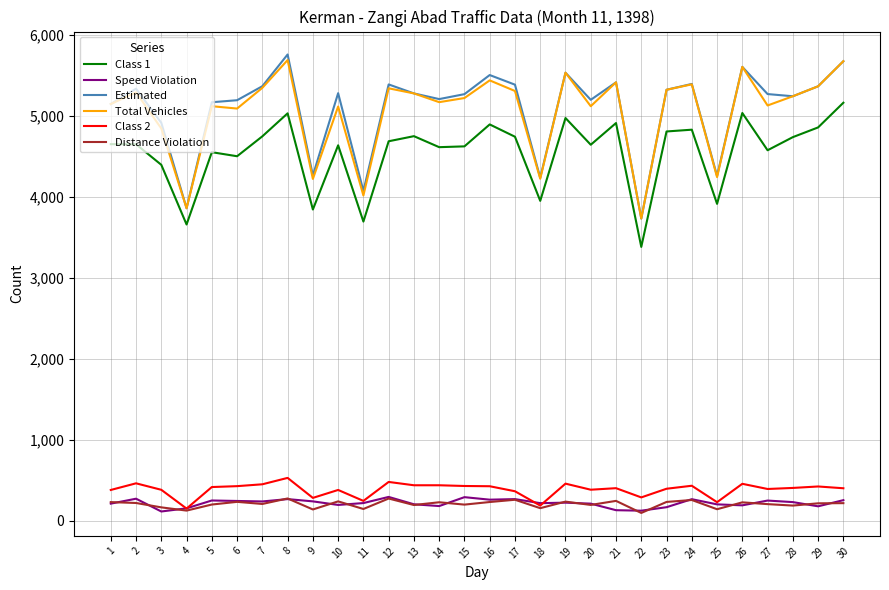

True or false: Class 1 has more than 0 points higher than both neighbors.

True